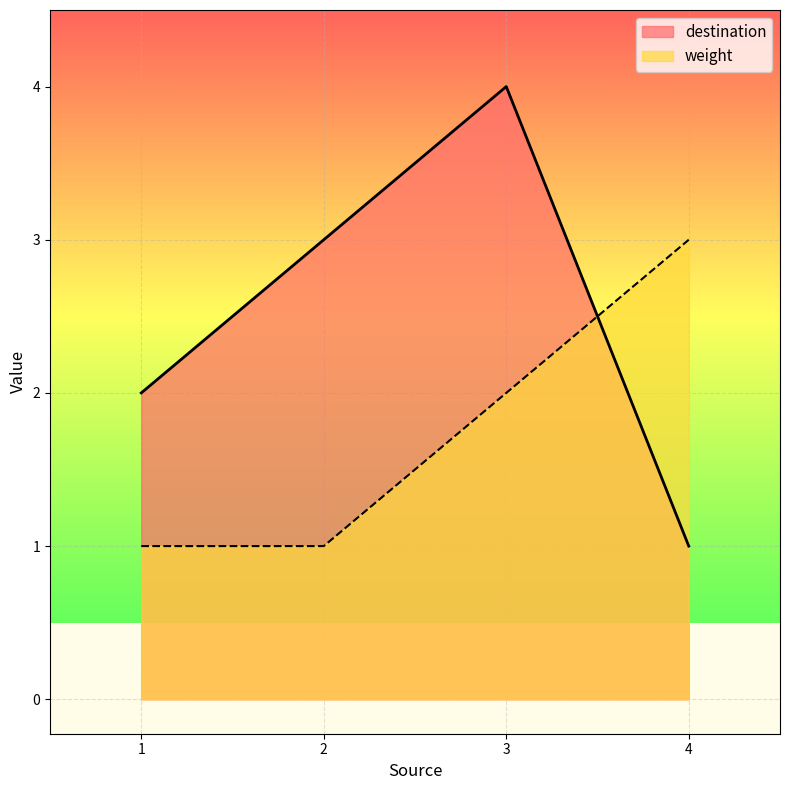

True or false: destination has more than 2 interior local peaks.

False